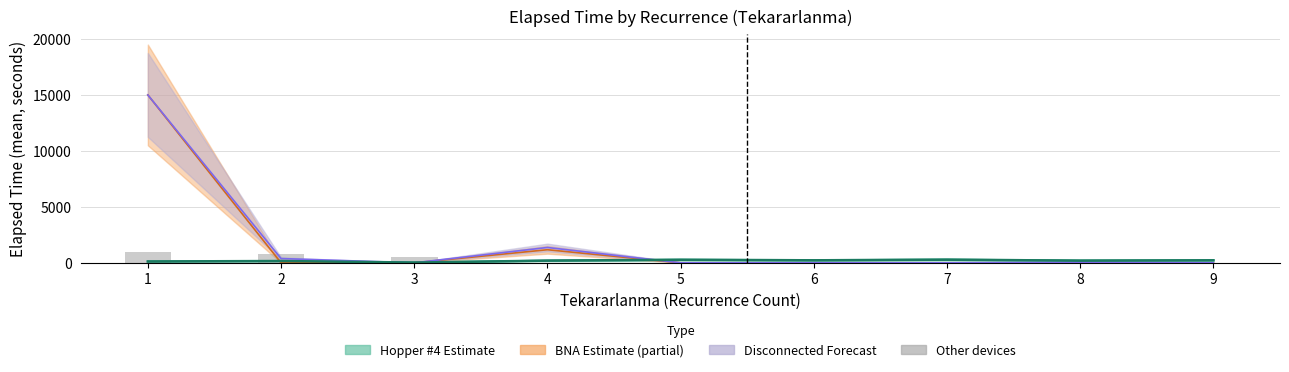

How many bars are there in total?

9